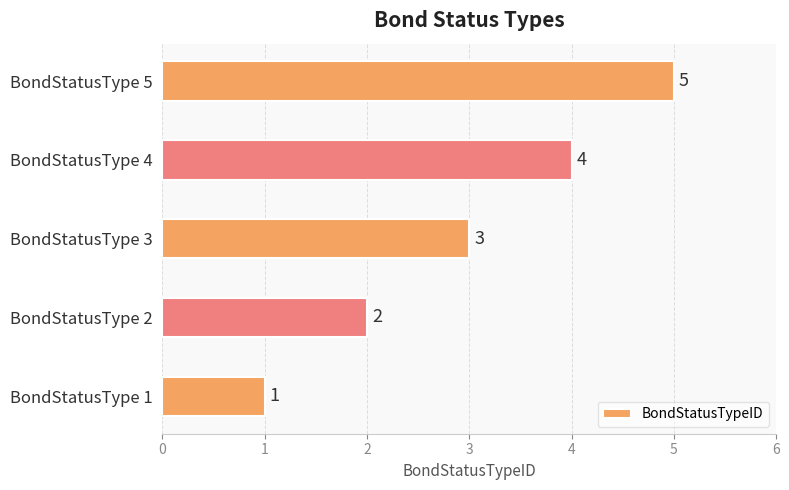

What is the ratio of the value at BondStatusType 2 to the value at BondStatusType 3?

0.7